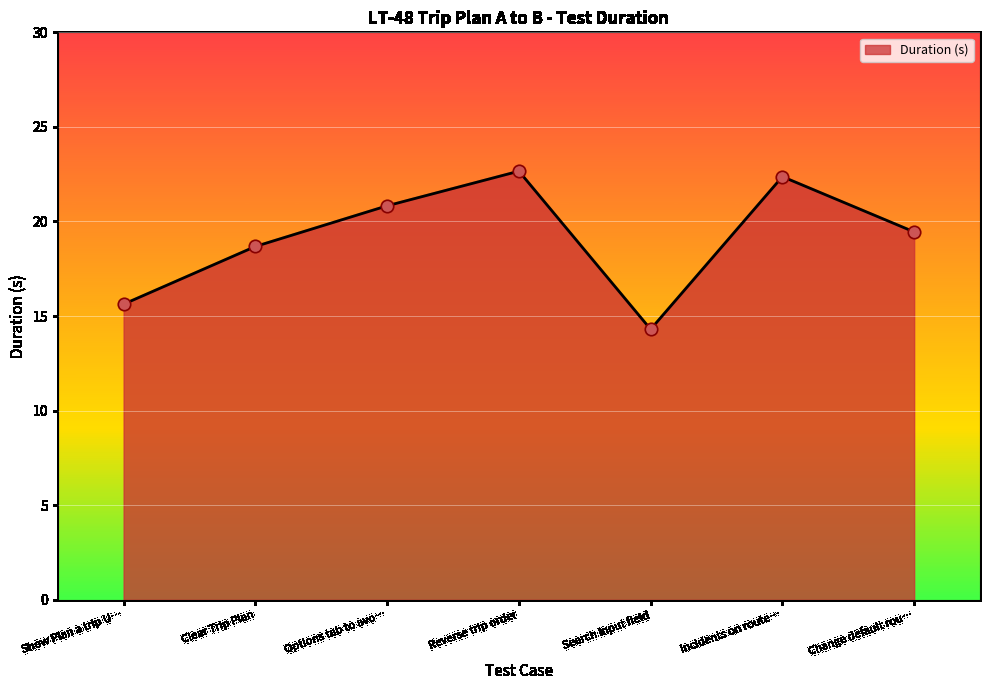

Approximately how many times larger is the value at Search input field compared to Incidents on route…?

0.6